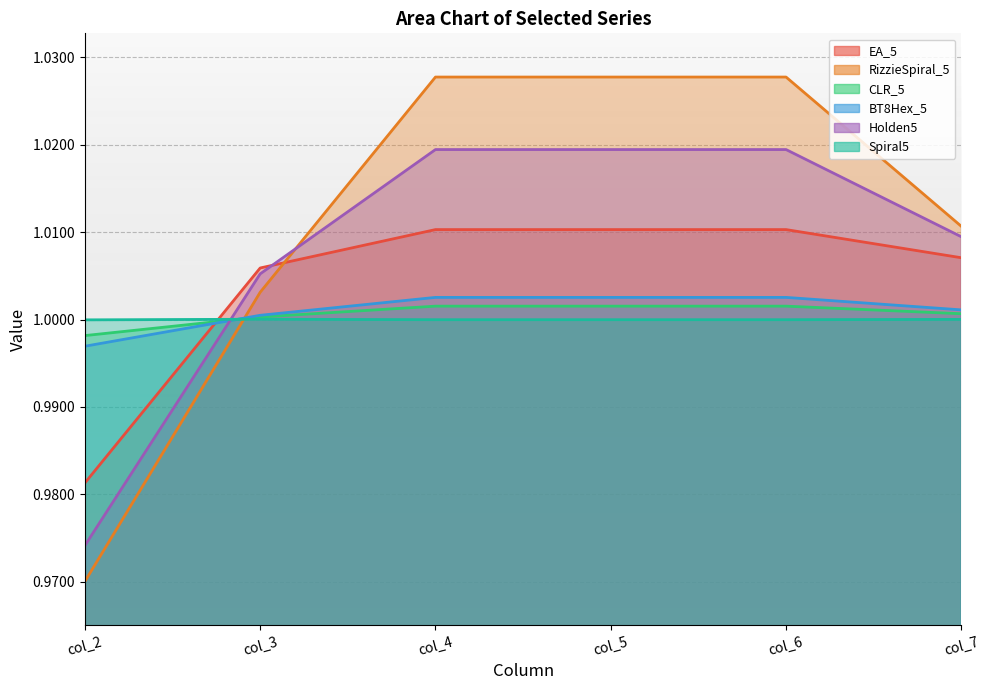

Is the value of CLR_5 at col_4 greater than the value of Holden5 at col_5?

No